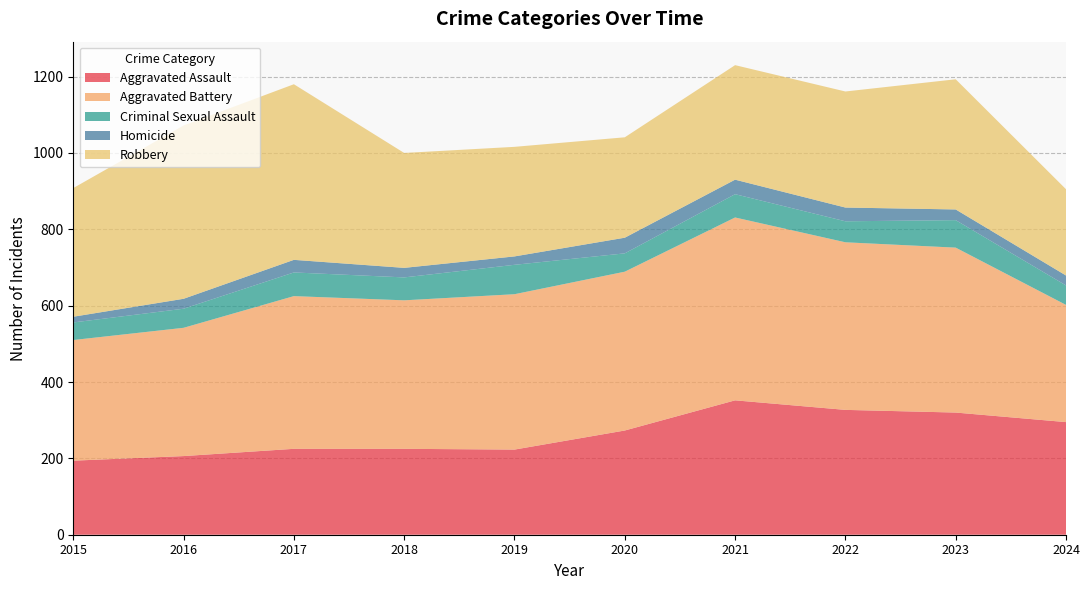

Reading right to left, extract all data points from this chart.

Aggravated Assault: 295	320	327	352	273	223	225	225	206	194
Aggravated Battery: 307	432	439	479	416	407	389	400	336	316
Criminal Sexual Assault: 51	72	55	61	48	77	60	62	50	46
Homicide: 26	28	36	38	41	22	25	33	26	15
Robbery: 226	341	304	300	263	287	301	460	454	337